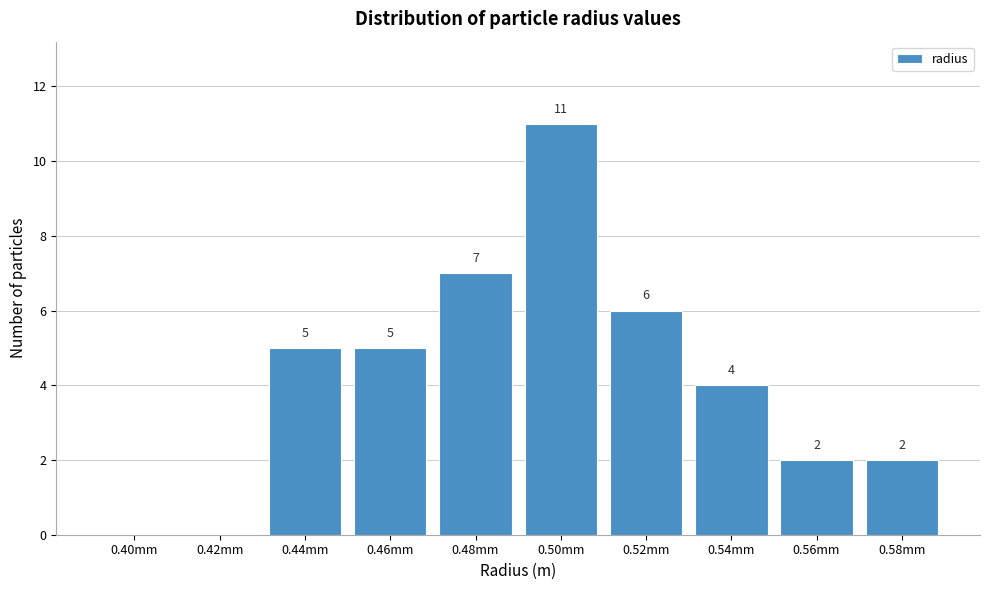

Reading left to right, transcribe all the data shown in this chart.

0.40mm=0	0.42mm=0	0.44mm=5	0.46mm=5	0.48mm=7	0.50mm=11	0.52mm=6	0.54mm=4	0.56mm=2	0.58mm=2